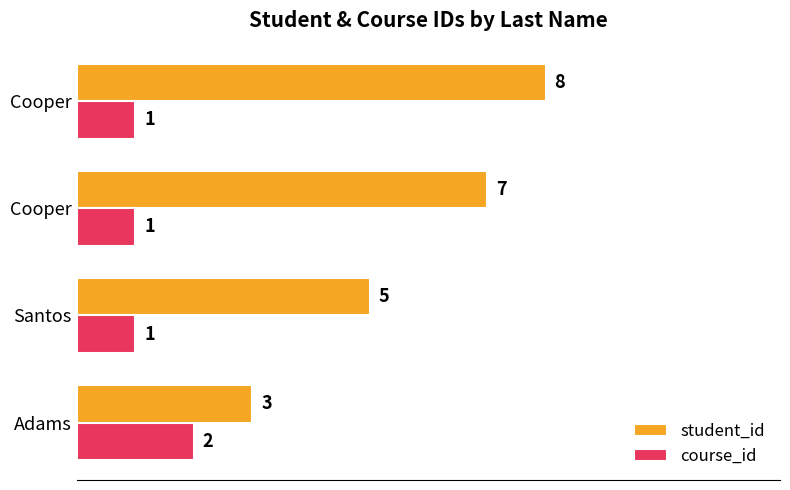

How many values in the course_id series exceed 1?

1